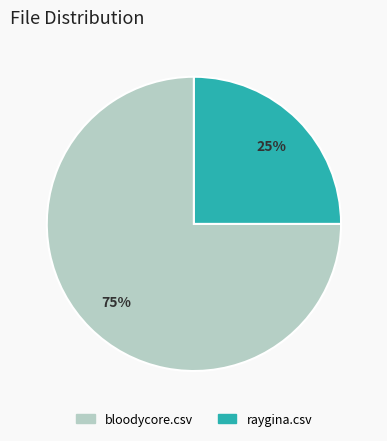

To the nearest percent, what is the difference between the bloodycore.csv and raygina.csv slice percentages?

50%